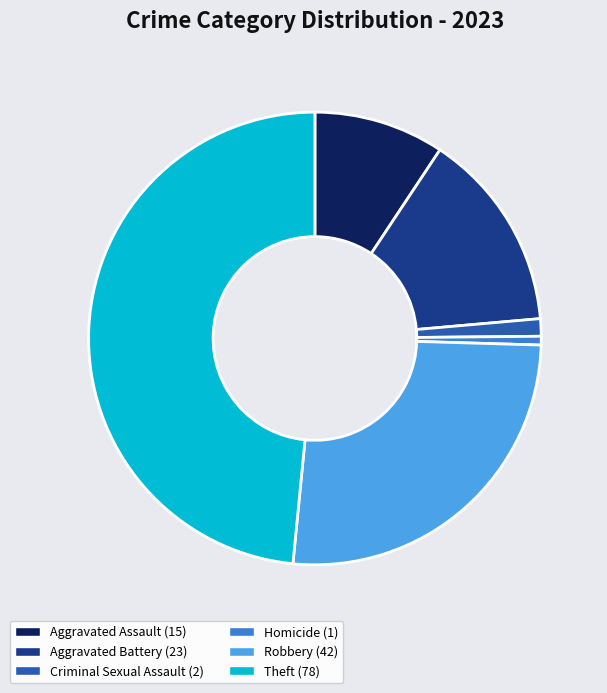

How many segments does this pie chart have?

6